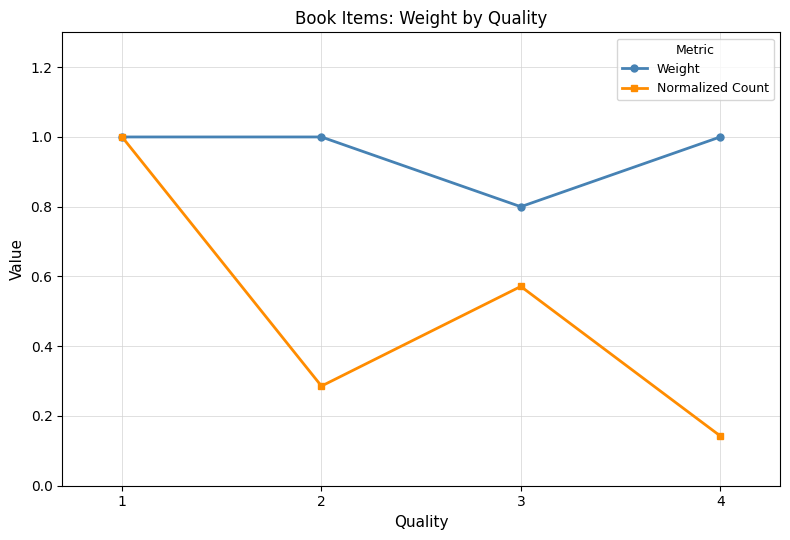

What is the value of the Normalized Count point at the 1st from the left?

1.0